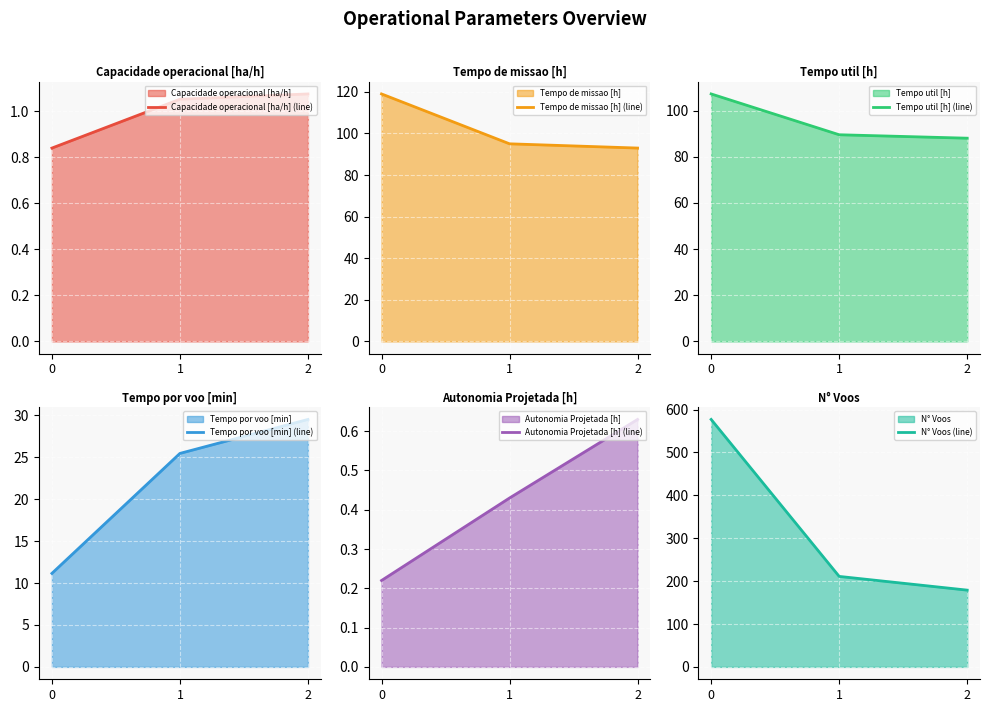

Rank the series by their maximum value, from highest to lowest.

N° Voos (line), Tempo de missao [h] (line), Tempo util [h] (line), Tempo por voo [min] (line), Capacidade operacional [ha/h] (line), Autonomia Projetada [h] (line)